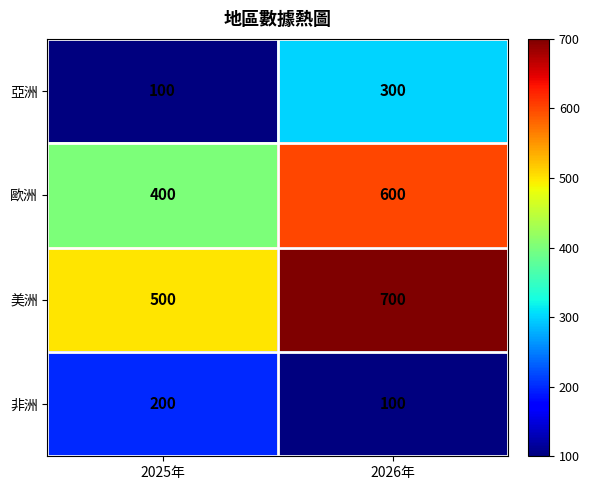

What is the spread (max minus min) of values at 2026年?

600